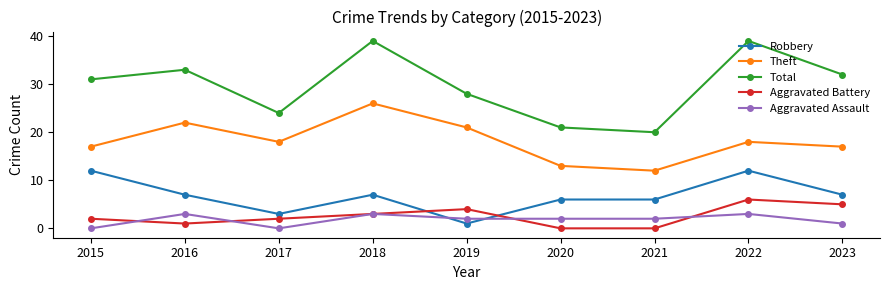

Is the value of Aggravated Assault at 2021 greater than the value of Robbery at 2016?

No